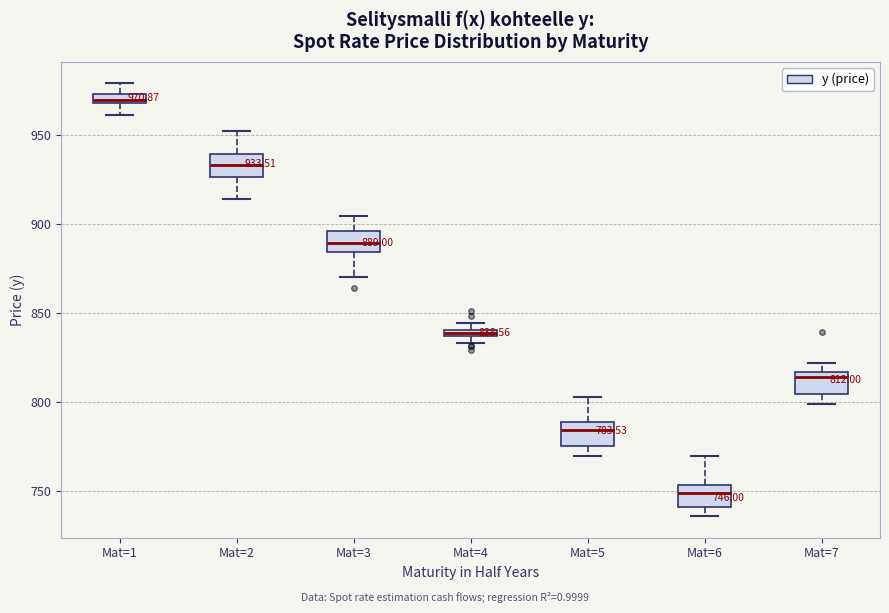

Which box's median line is the lowest?

Mat=6